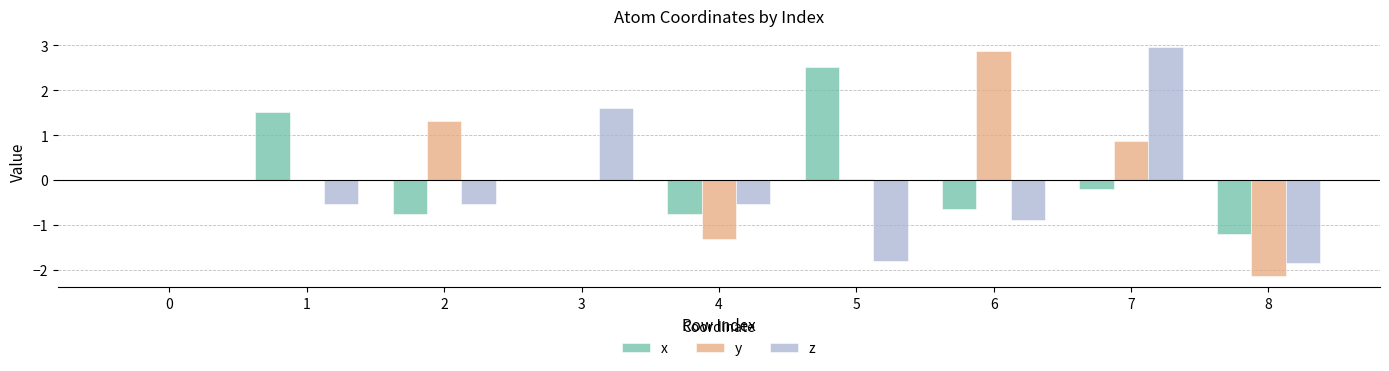

What is the maximum value for x?

2.5